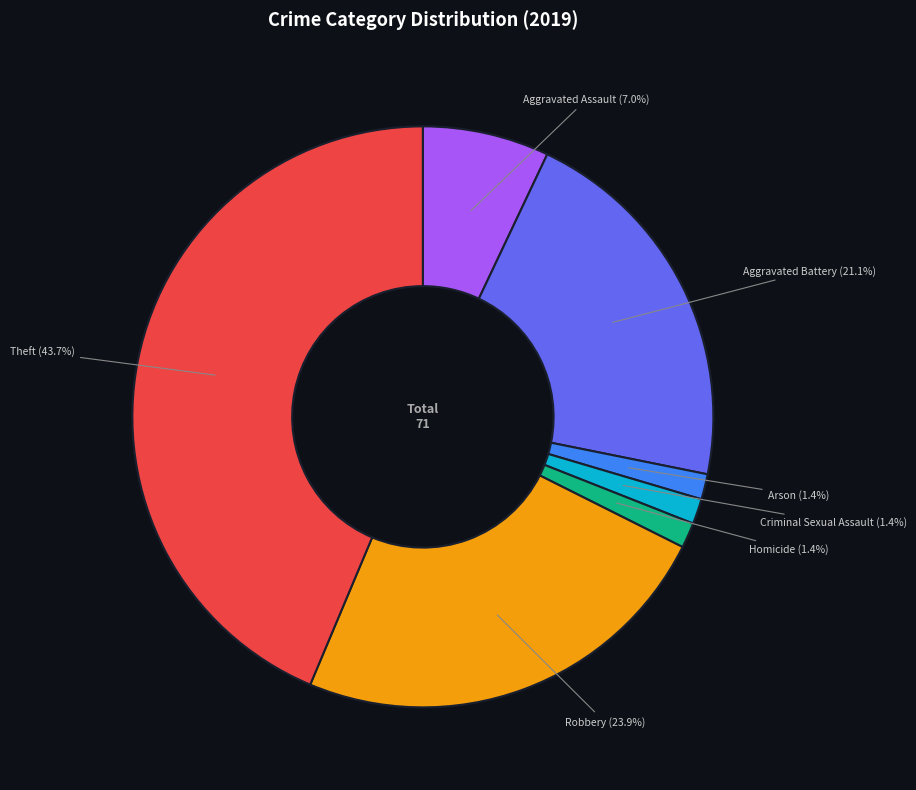

How many slices are in this pie chart?

7